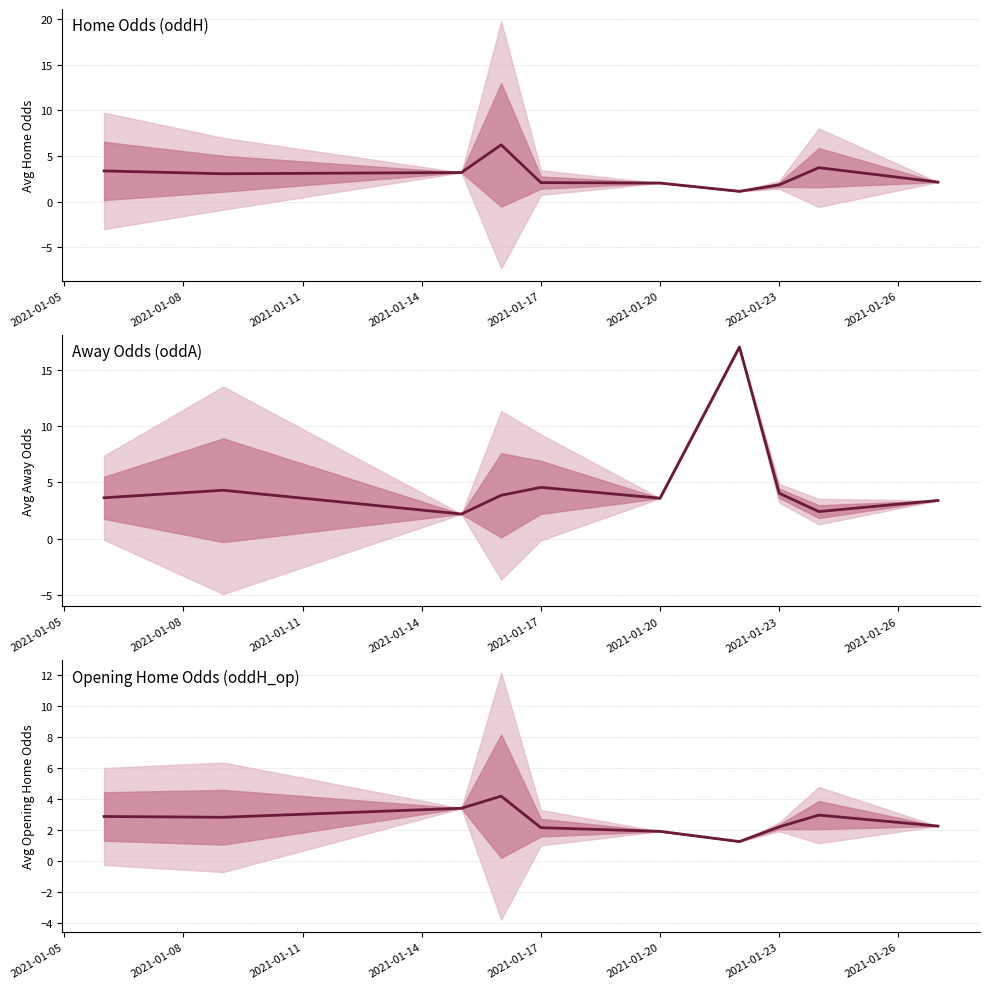

List the series in order of their peak value, lowest first.

oddH_op_mean, oddH_mean, oddA_mean